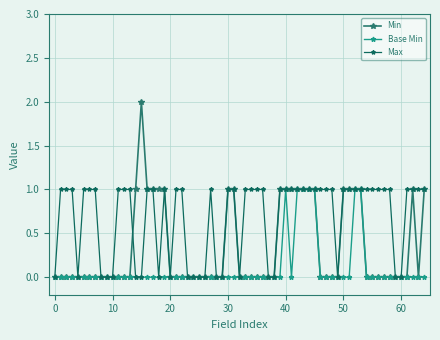

What is the sum of all Base Min values?

7